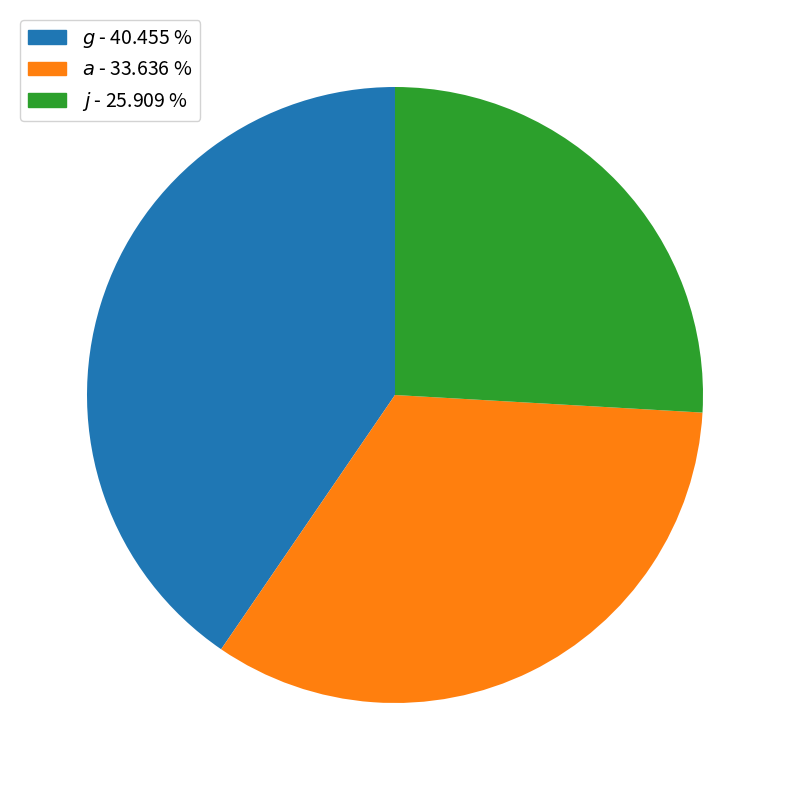

Is there any slice that represents more than half of the pie?

No